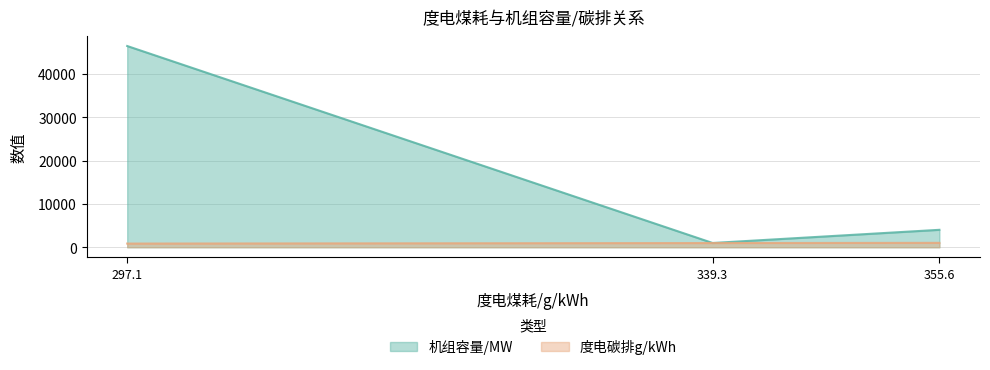

Does the chart have visible grid lines?

Yes